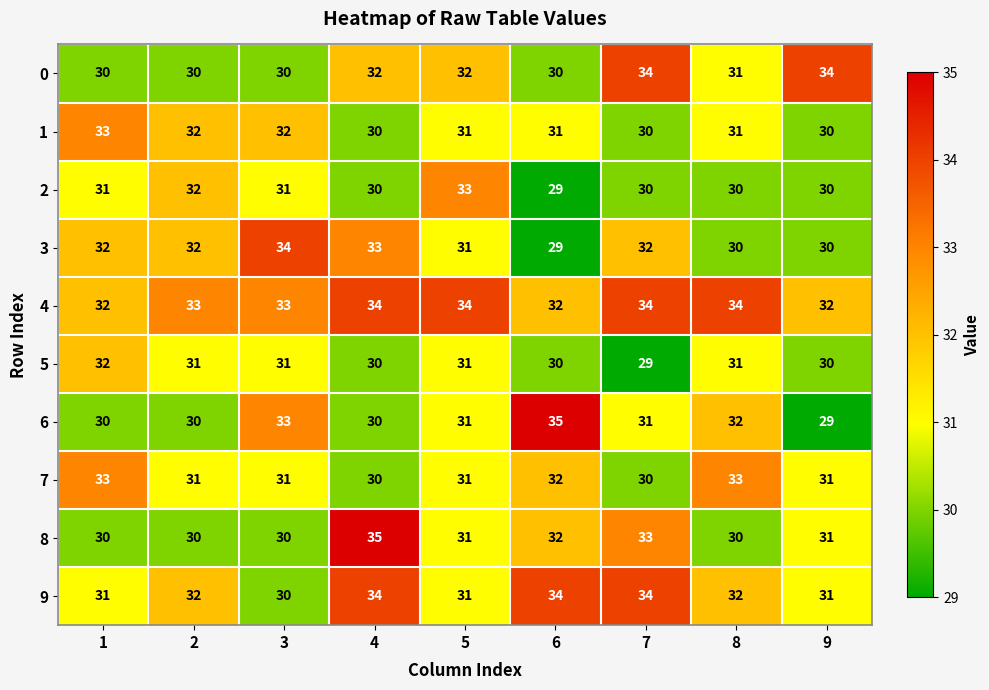

What is the sum of all 8 values?

282